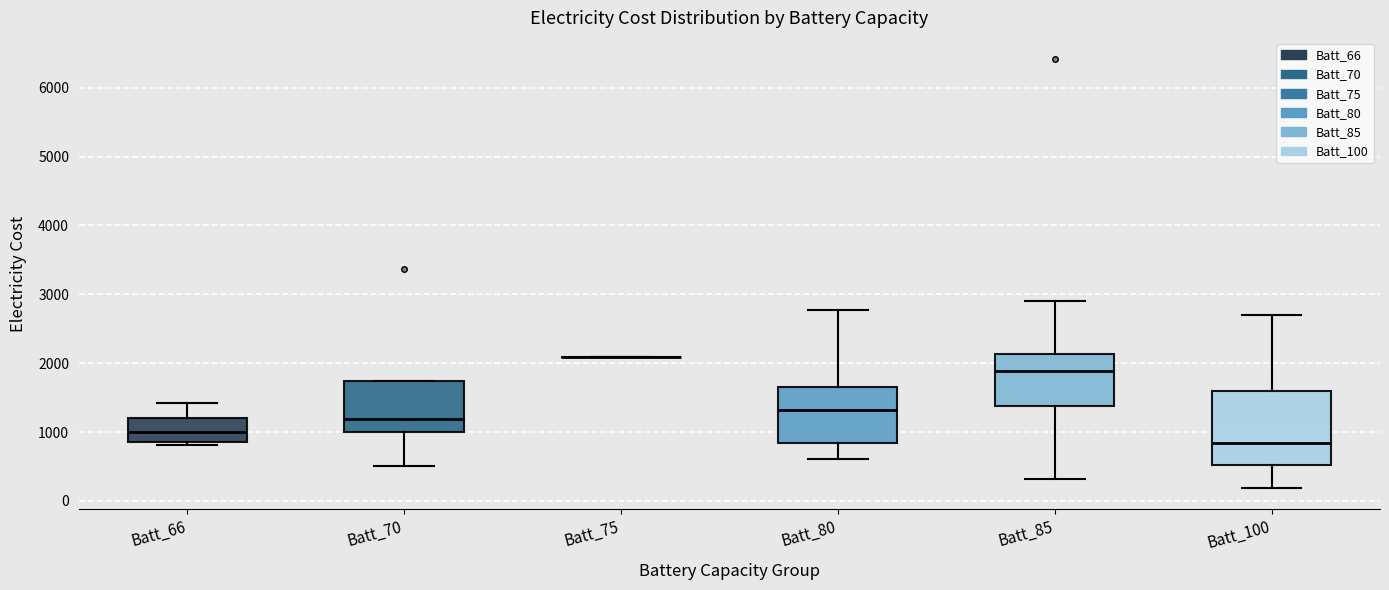

Reading left to right, transcribe this box plot: for each box, give where its median line is, the range the box spans, and where its two whiskers end, as read against the y-axis. The values are not printed on the chart, so give them approximately, as read against the axis.

Batt_66: median 1000, box 900 to 1200, whiskers 800 to 1400
Batt_70: median 1200, box 1000 to 1700, whiskers 500 to 1700
Batt_75: box collapsed to a line at 2100, whiskers 2100 to 2100
Batt_80: median 1300, box 800 to 1700, whiskers 600 to 2800
Batt_85: median 1900, box 1400 to 2100, whiskers 300 to 2900
Batt_100: median 800, box 500 to 1600, whiskers 200 to 2700